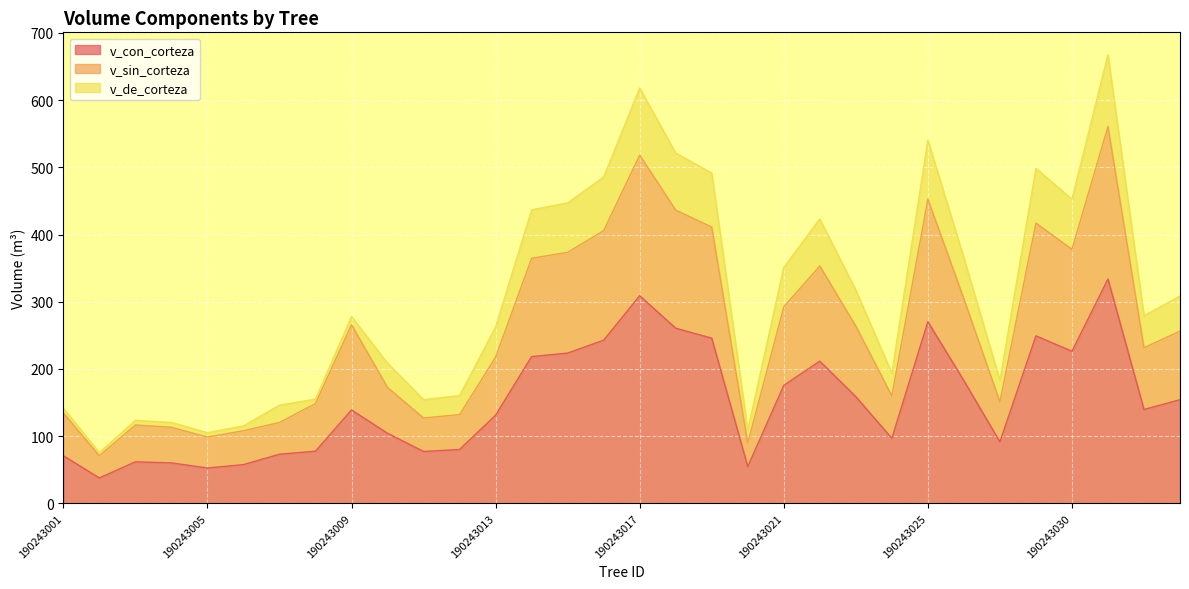

True or false: v_sin_corteza has a value of 125.3 at 190243029.

False